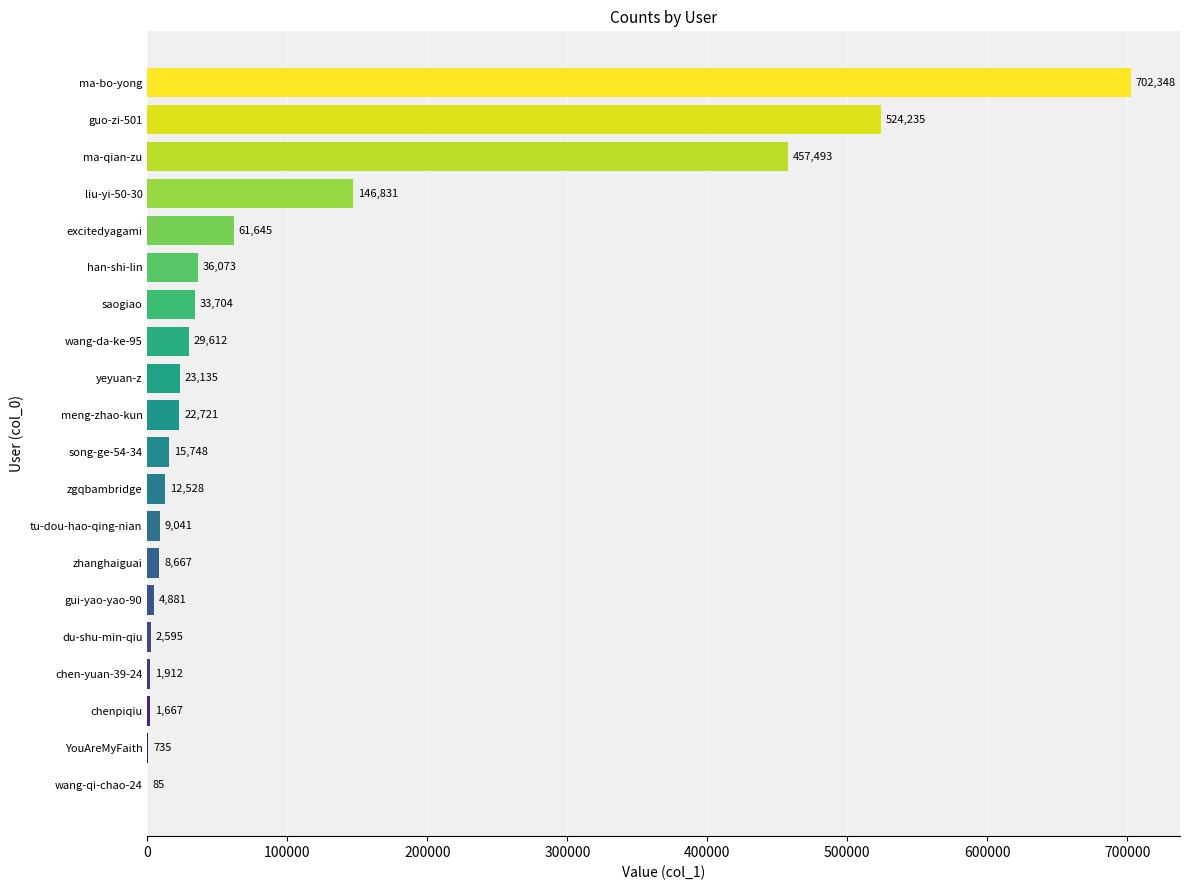

Is it true that the value at liu-yi-50-30 is 239820?

False